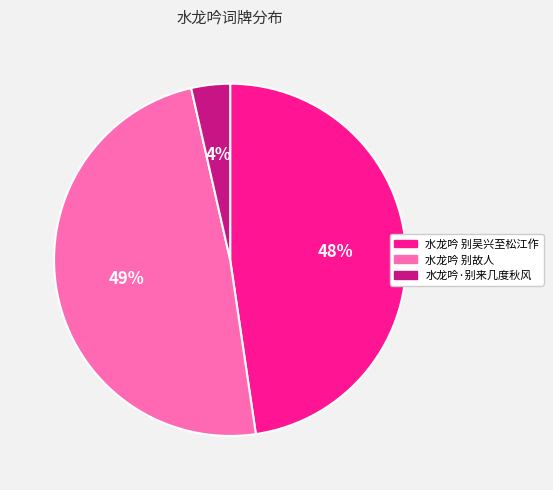

Is there any slice that represents more than half of the pie?

No